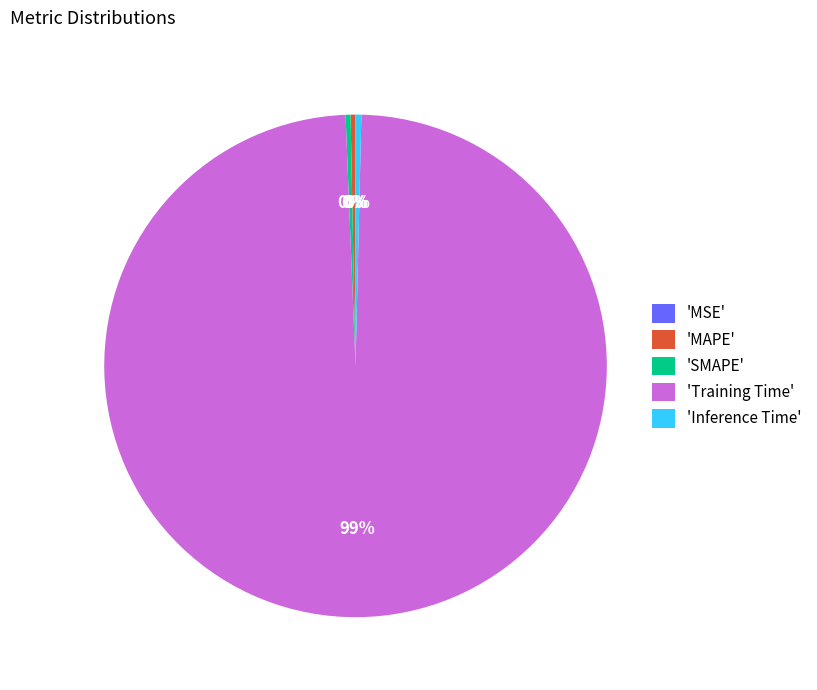

Is the sum of 'Inference Time' and 'Training Time' greater than half?

Yes